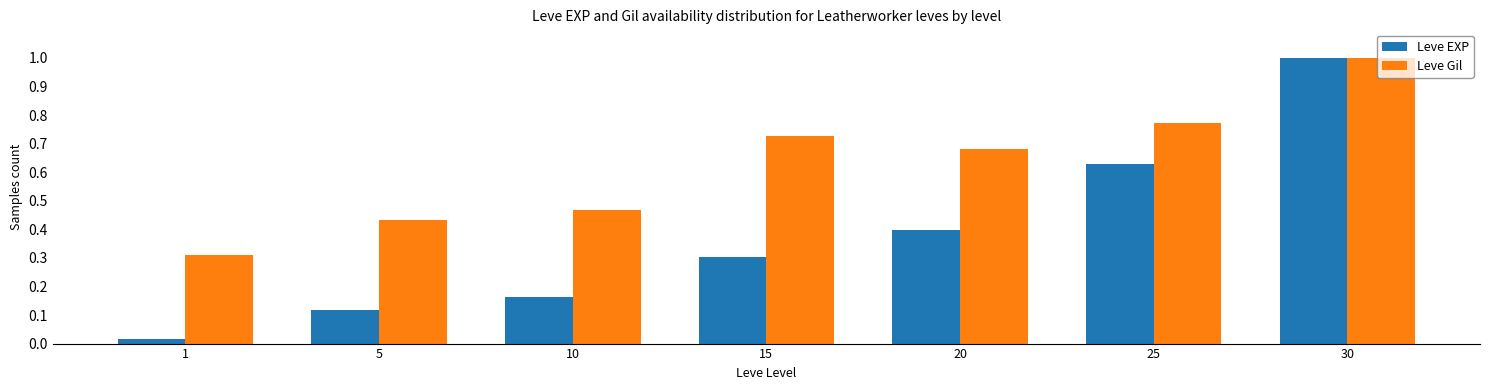

At how many categories does at least one series exceed 0?

7